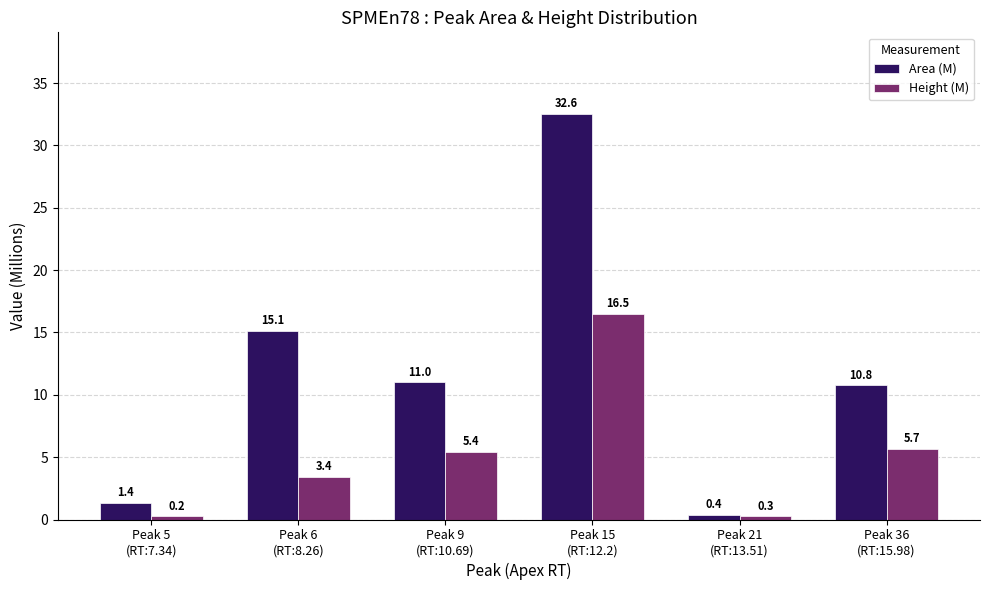

Rank the categories by Area (M) value from highest to lowest.

Peak 15
(RT:12.2), Peak 6
(RT:8.26), Peak 9
(RT:10.69), Peak 36
(RT:15.98), Peak 5
(RT:7.34), Peak 21
(RT:13.51)